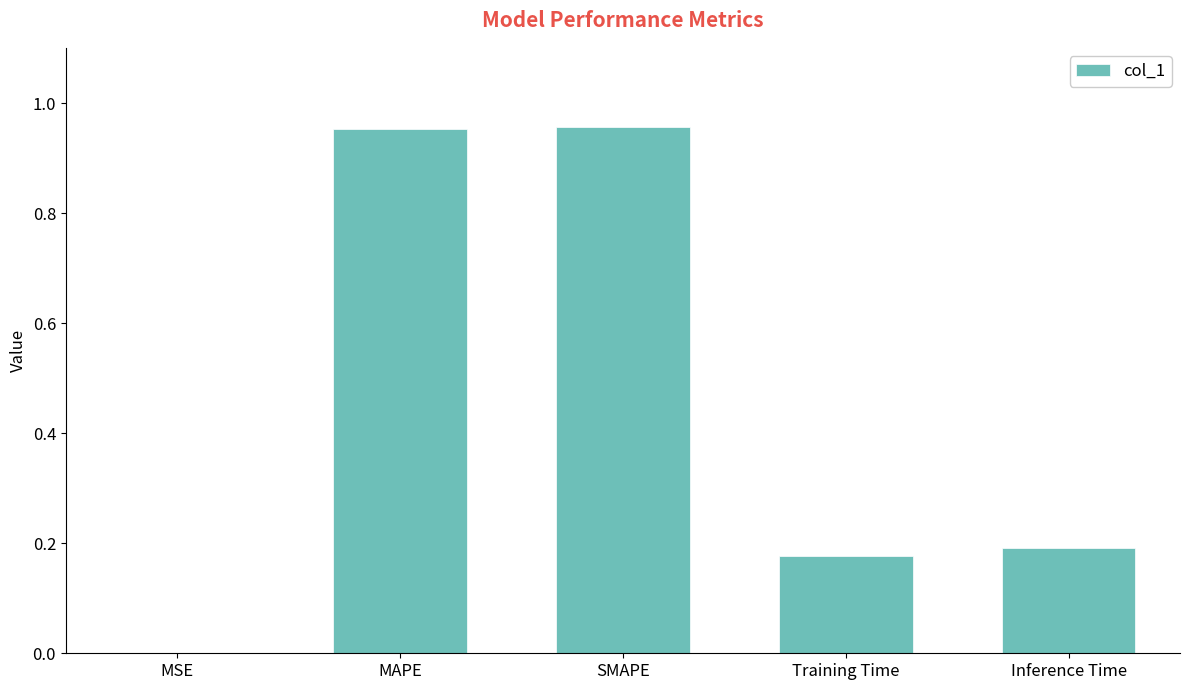

Where is the data nearest to the value 0?

MSE